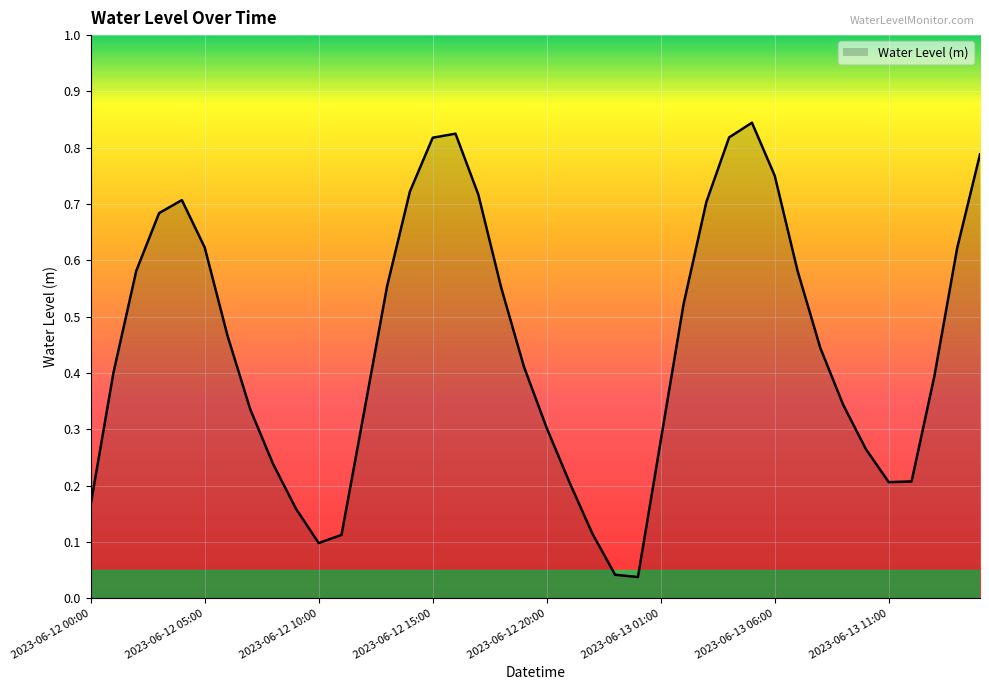

True or false: there are more than 1 points higher than both neighbors.

True